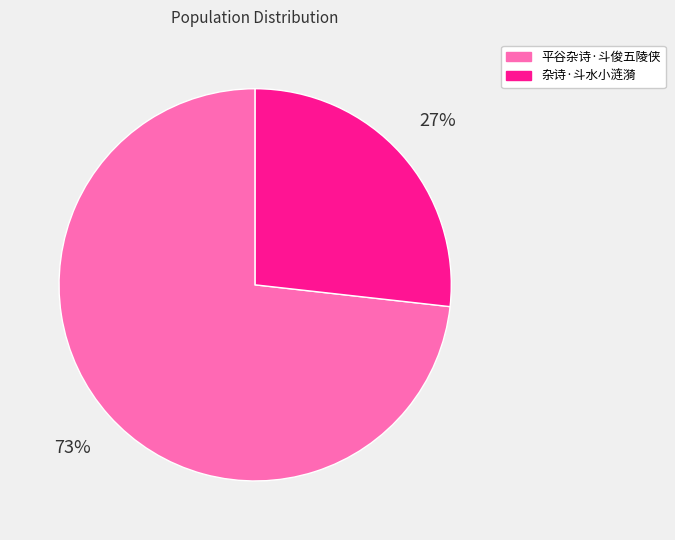

Combined, do 杂诗·斗水小涟漪 and 平谷杂诗·斗俊五陵侠 account for over 50%?

Yes